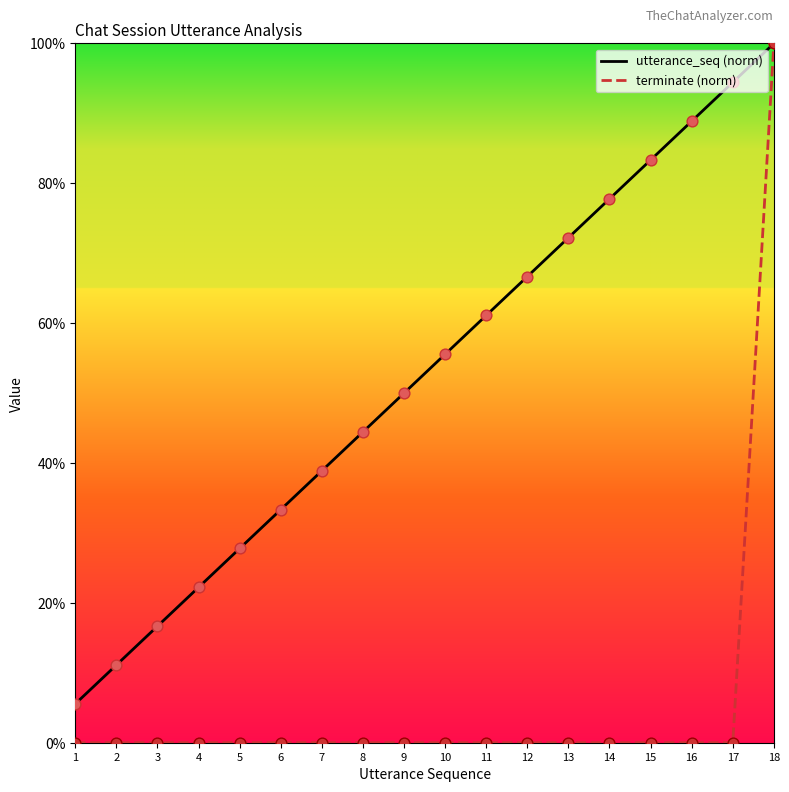

Which series contains the lowest Y value?

terminate